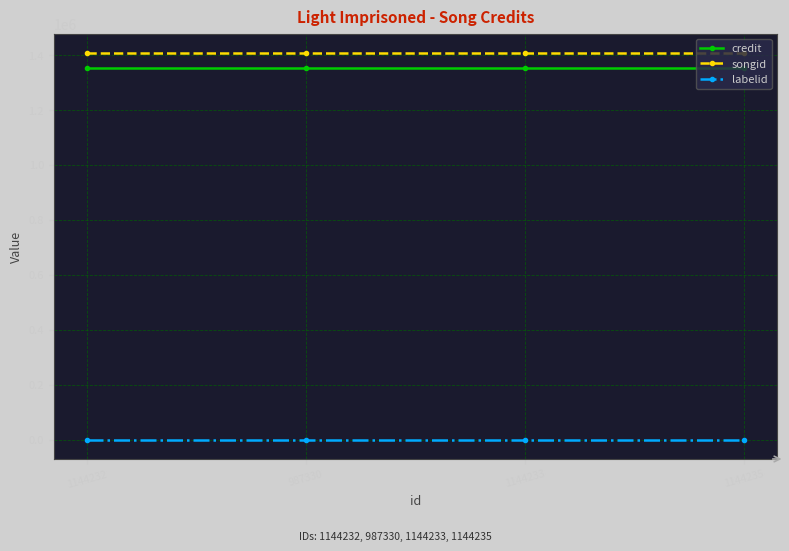

The credit series shows 675605 at 1144235. True or false?

False